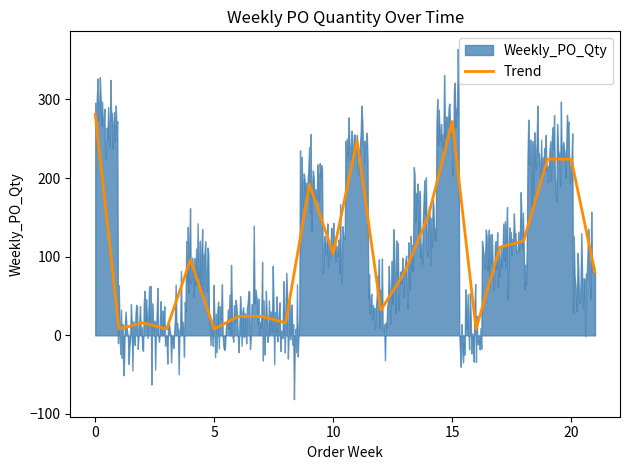

True or false: Trend has a value of 281 at 0.

True